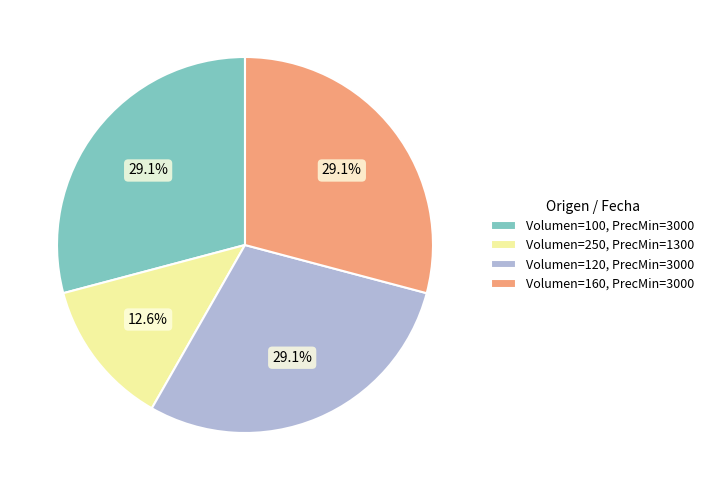

Does Volumen=120, PrecMin=3000 account for over 50% of the chart?

No